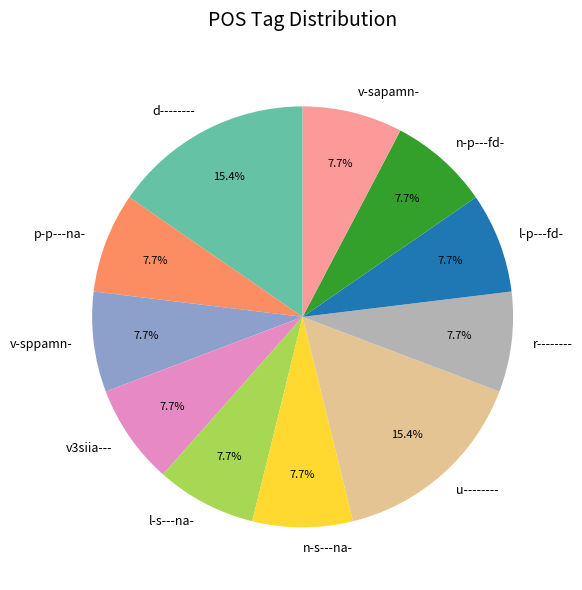

The l-s---na- slice represents 16% of the pie. True or false?

False